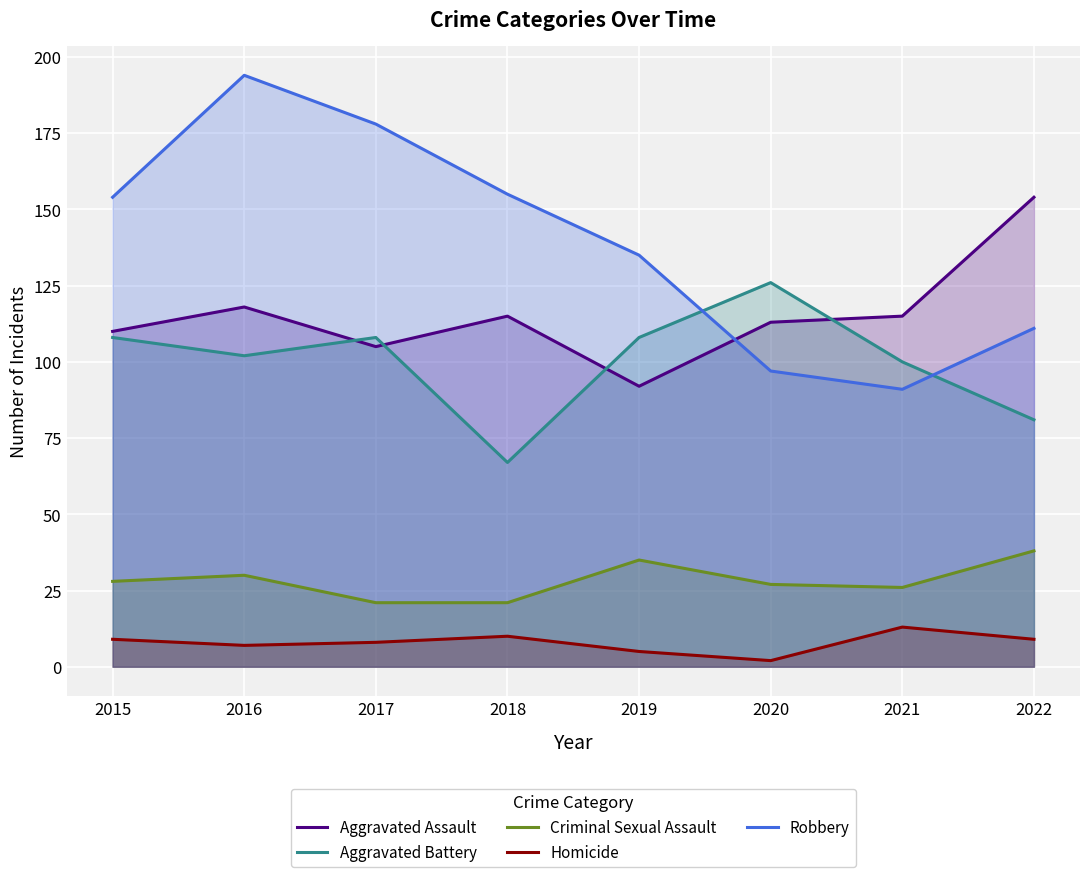

Reading left to right, extract all data points from this chart.

Aggravated Assault: 2015=110	2016=118	2017=105	2018=115	2019=92	2020=113	2021=115	2022=154
Aggravated Battery: 2015=108	2016=102	2017=108	2018=67	2019=108	2020=126	2021=100	2022=81
Criminal Sexual Assault: 2015=28	2016=30	2017=21	2018=21	2019=35	2020=27	2021=26	2022=38
Homicide: 2015=9	2016=7	2017=8	2018=10	2019=5	2020=2	2021=13	2022=9
Robbery: 2015=154	2016=194	2017=178	2018=155	2019=135	2020=97	2021=91	2022=111